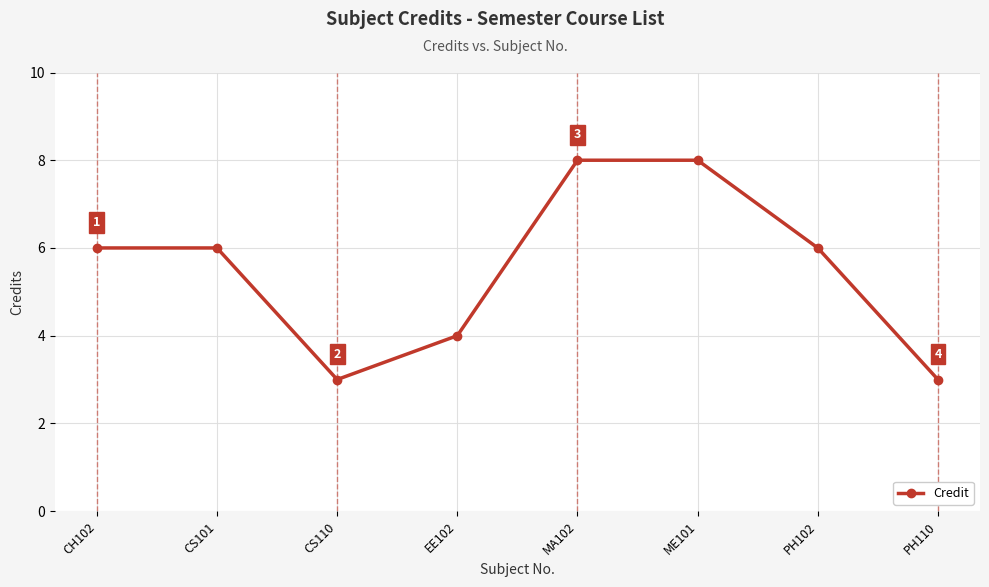

What is the label of the 6th point from the right?

CS110